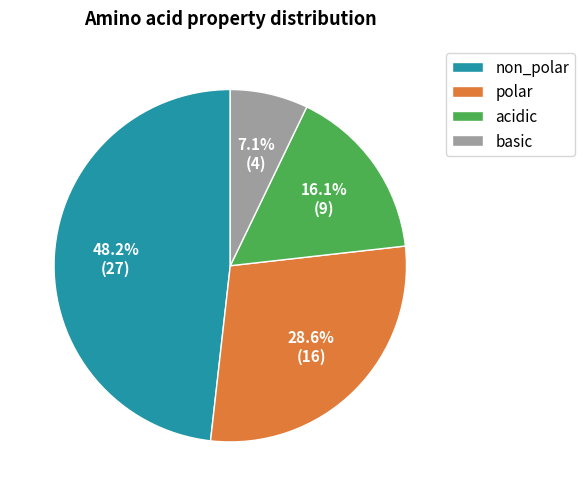

To the nearest percent, what portion does acidic represent?

16%